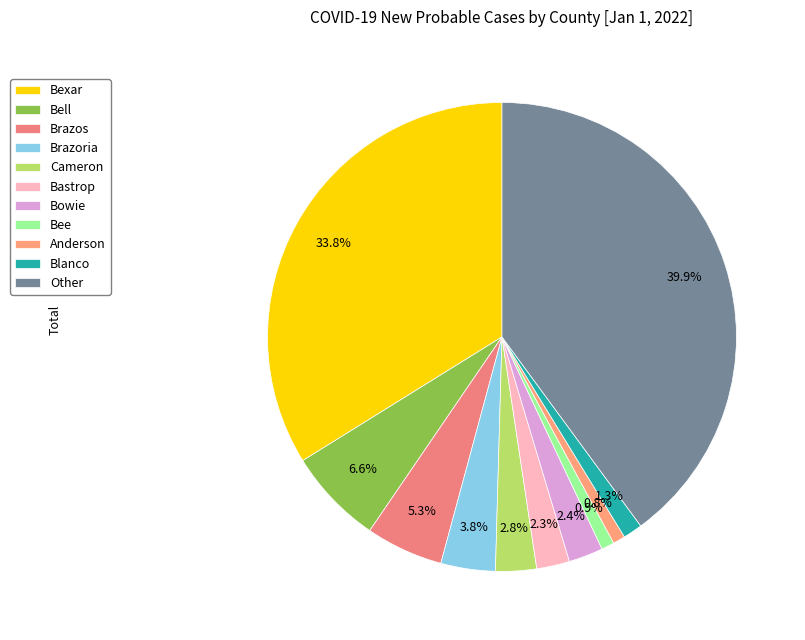

What is the largest slice in the pie chart?

Other